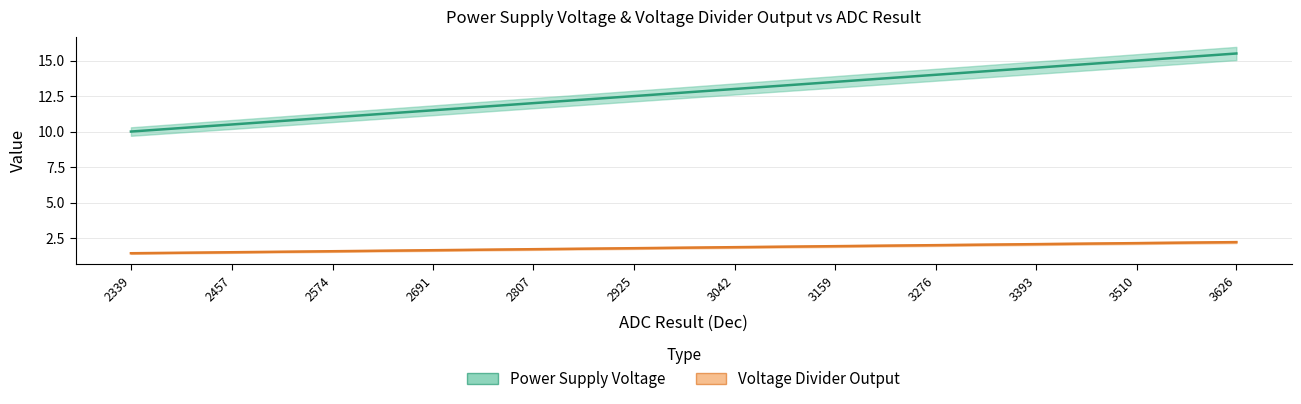

Is the value of Power Supply Voltage at 3159 greater than the value of Voltage Divider Output at 2807?

Yes